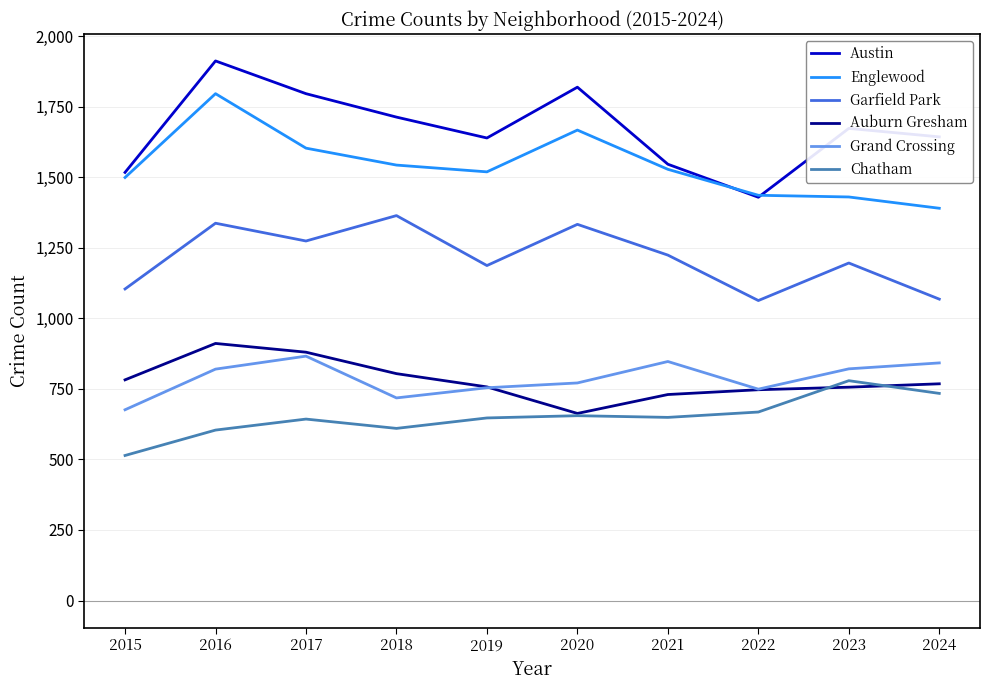

Which series has the widest spread of values?

Austin